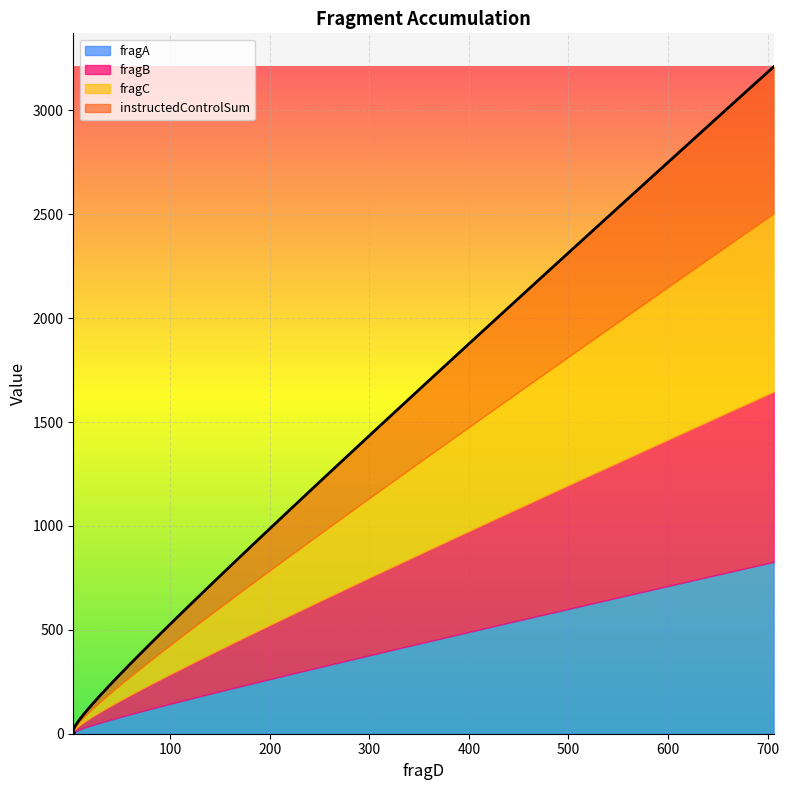

At which category is the sum across all series the highest?

706